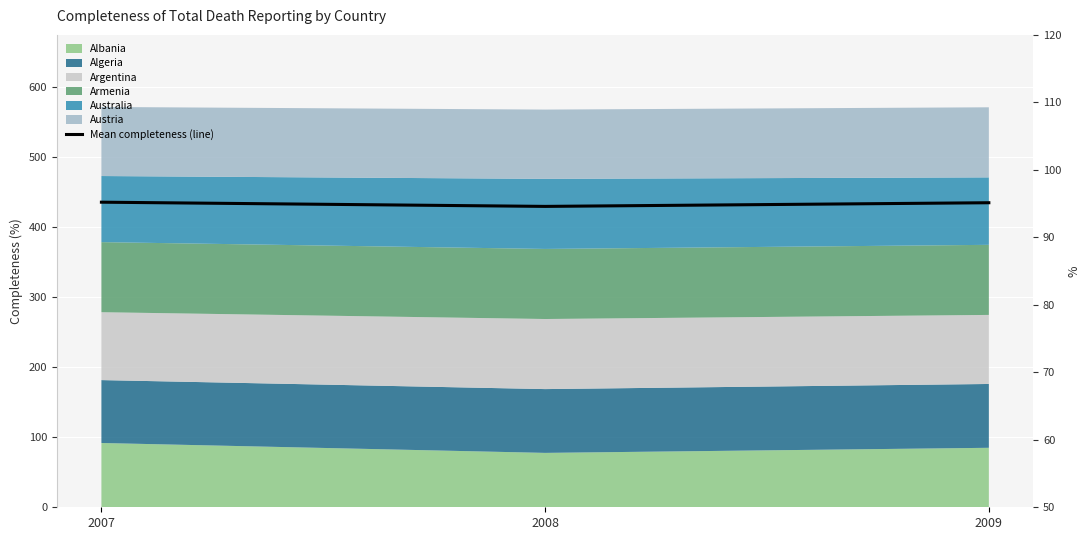

What is the change in value from 2007 to 2008?

-0.6